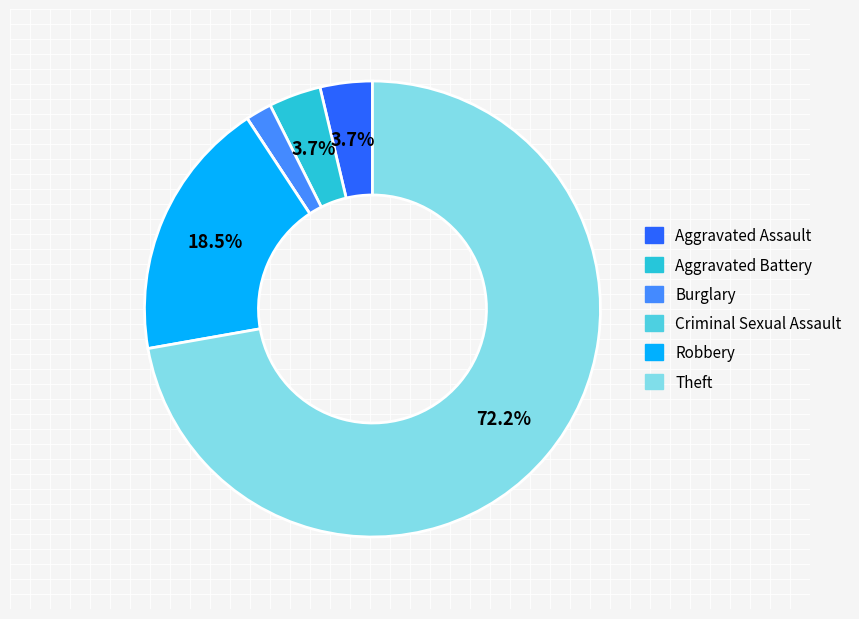

Is Theft the majority of the pie?

Yes